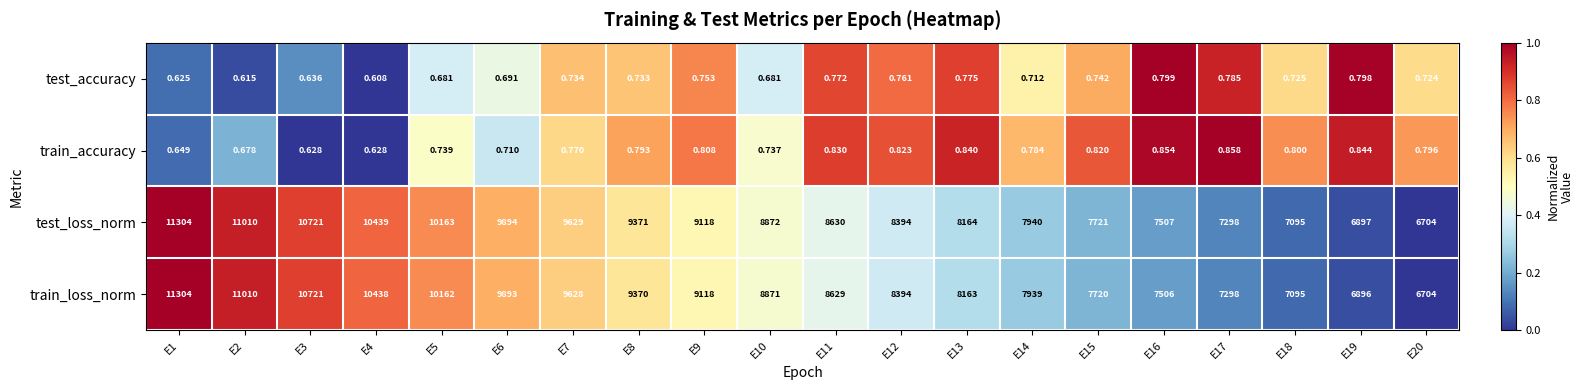

Count the number of data series in this chart.

4